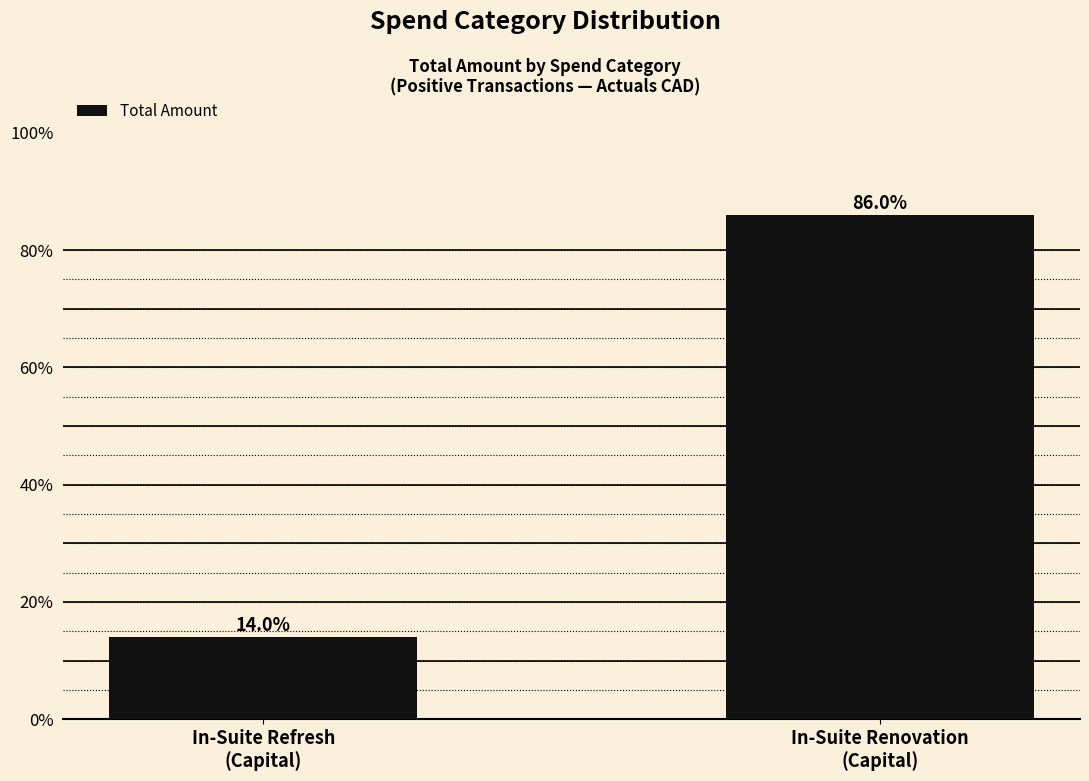

Count the number of data series in this chart.

1